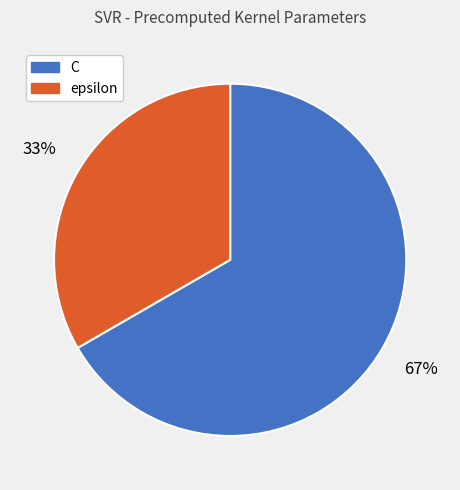

Combined, do epsilon and C account for over 50%?

Yes